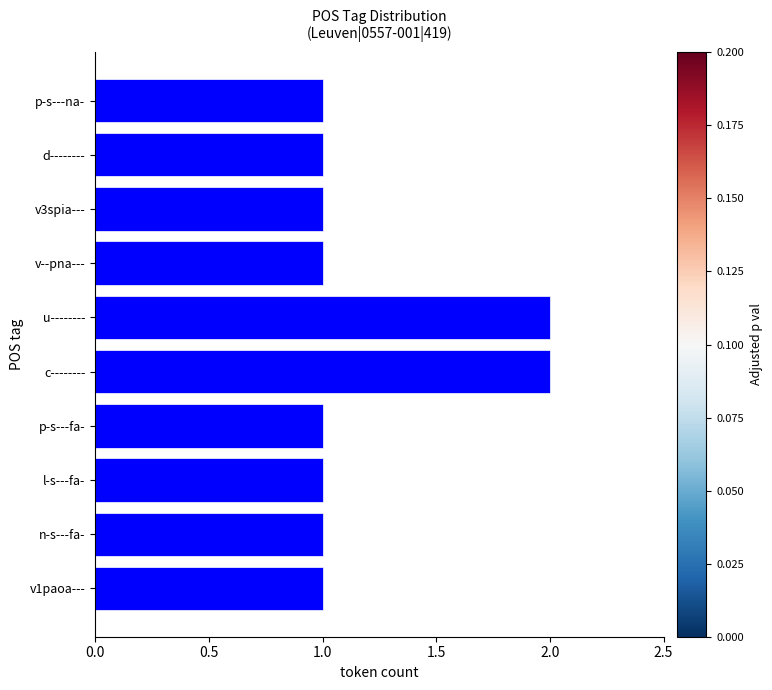

What is the value of the 5th bar from the top?

2